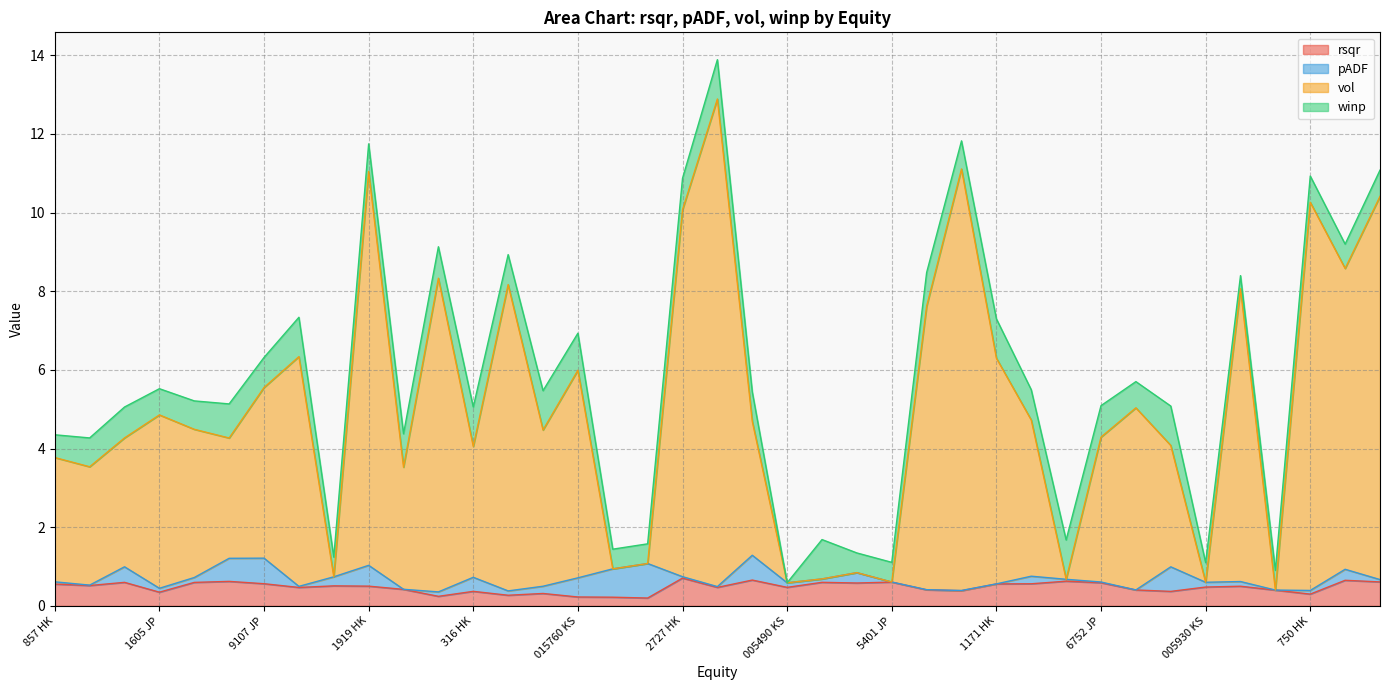

True or false: vol and rsqr intersect in this chart.

False